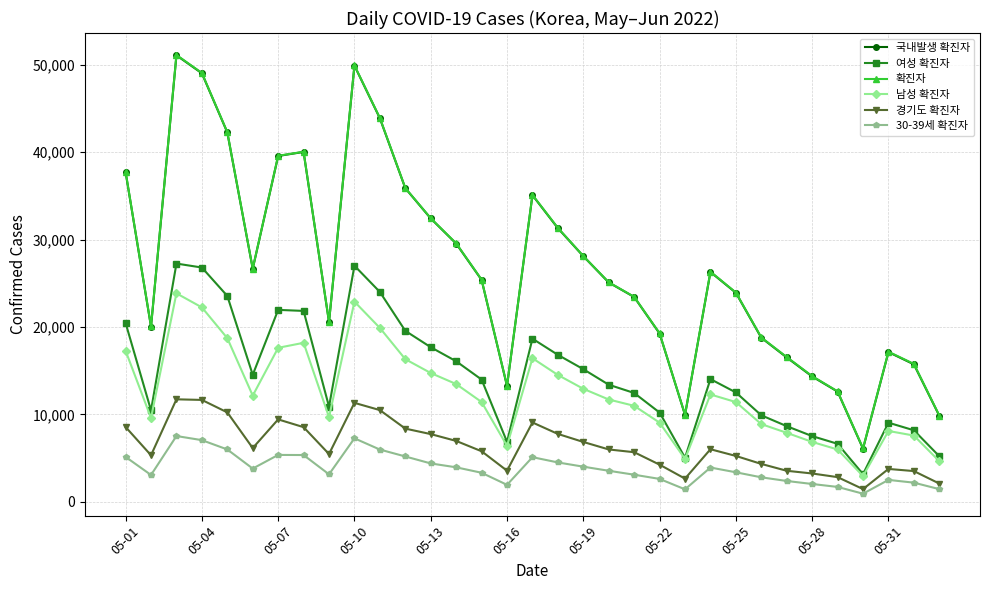

Which series has the largest range (max minus min)?

국내발생 확진자